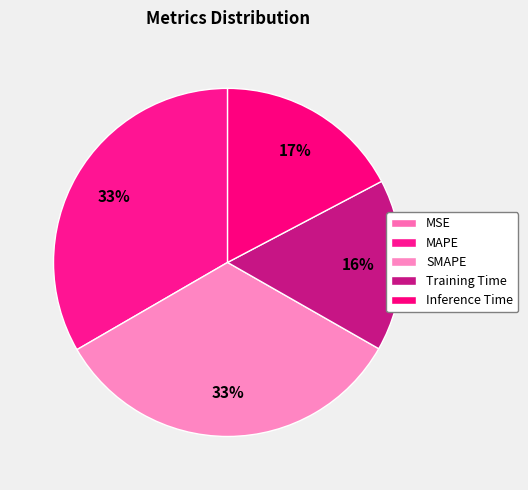

To the nearest percent, what is the difference between the largest and smallest slice percentages?

33%